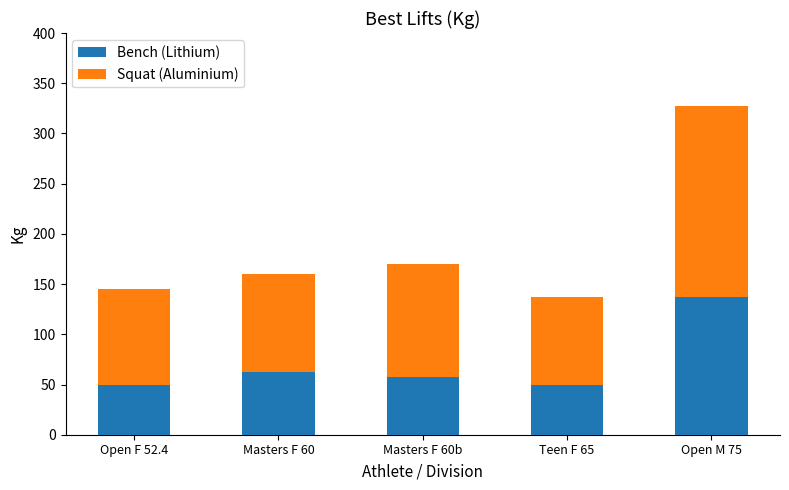

Count the number of data series in this chart.

2